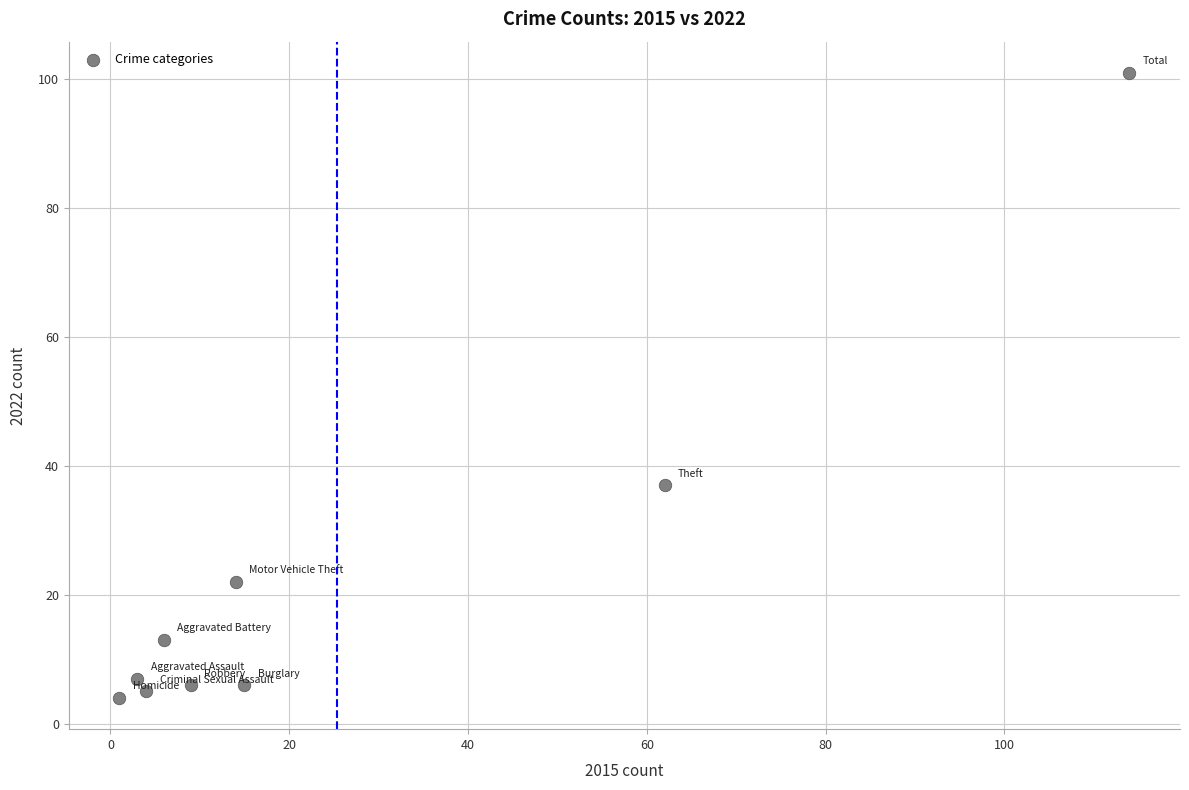

What is the average X value?

25